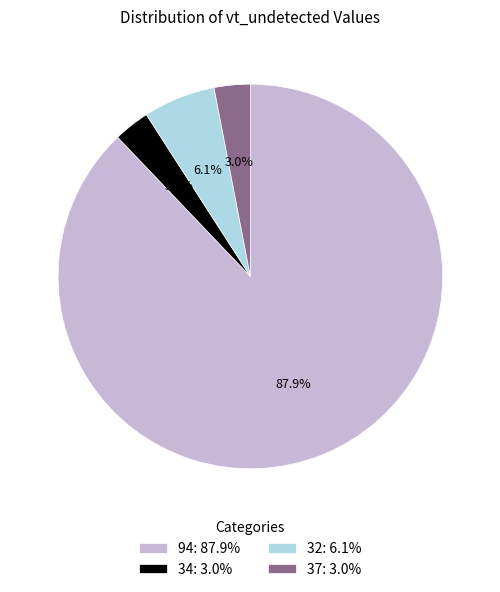

What is the largest slice in the pie chart?

94